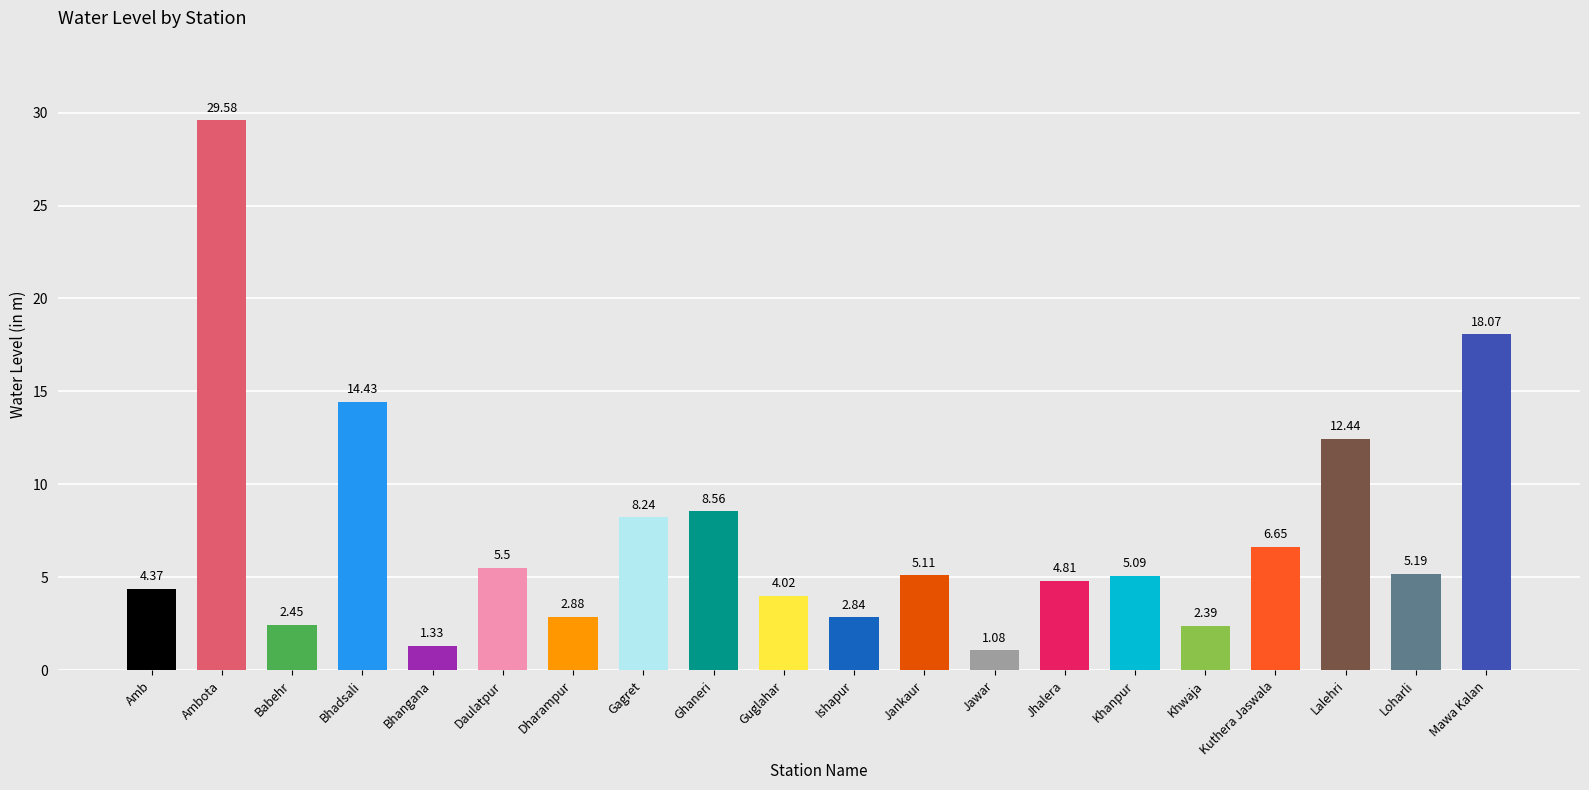

What is the average value?

7.3